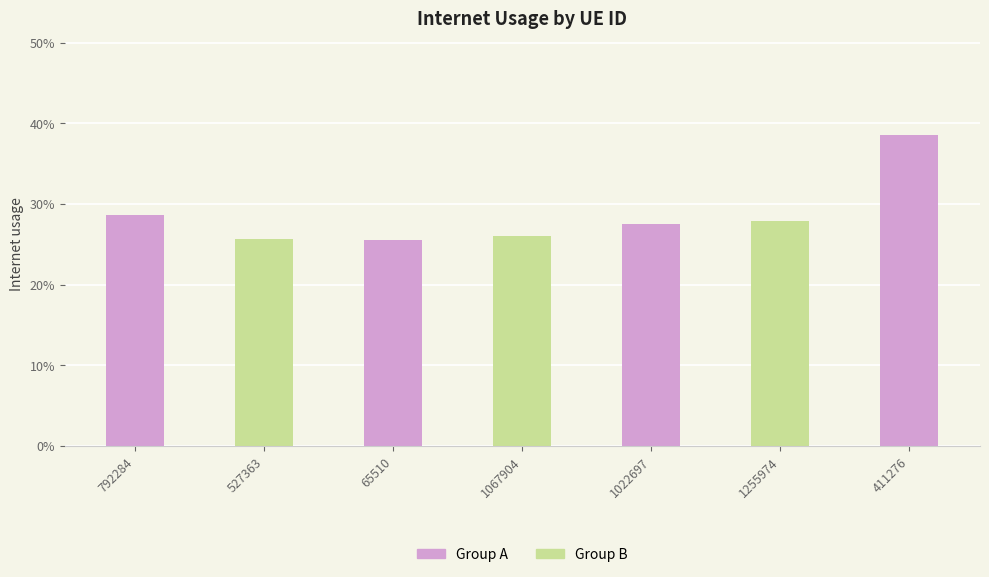

At which category does the chart reach its peak across all series?

411276